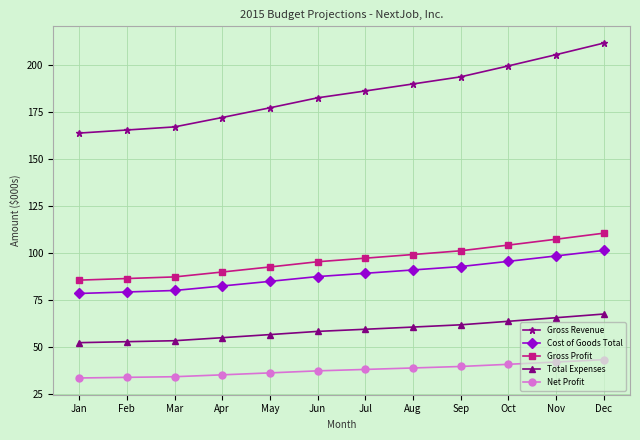

At which label does Gross Revenue reach its minimum?

Jan